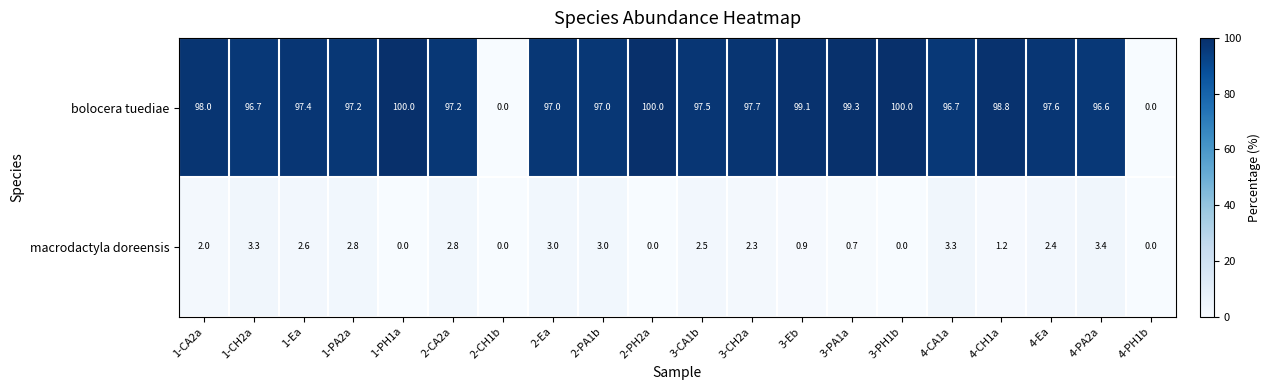

What is the total value across all series at 3-CH2a?

100.0